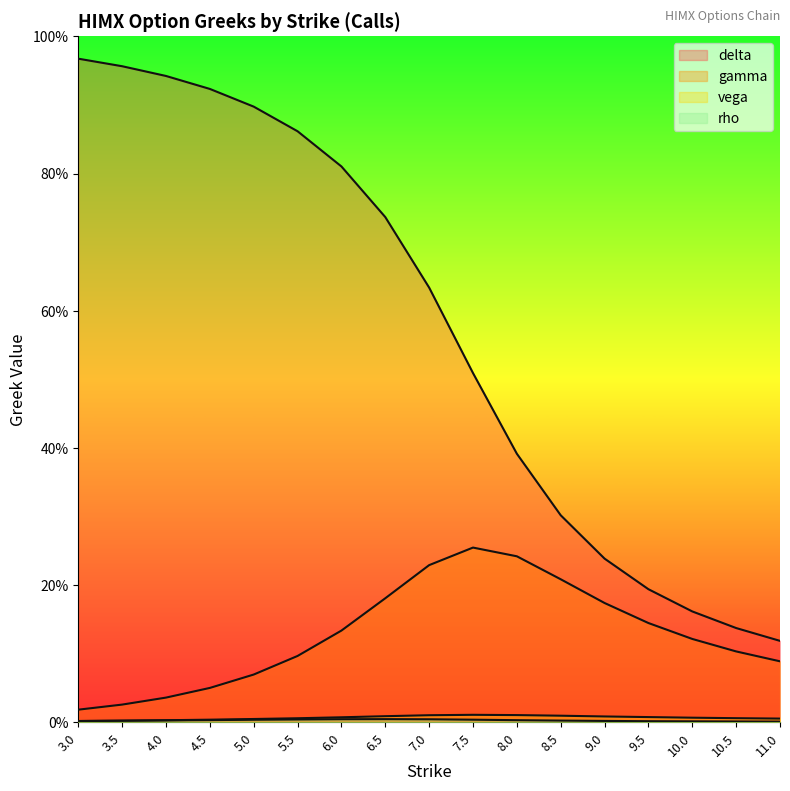

How many distinct data groups are displayed?

4